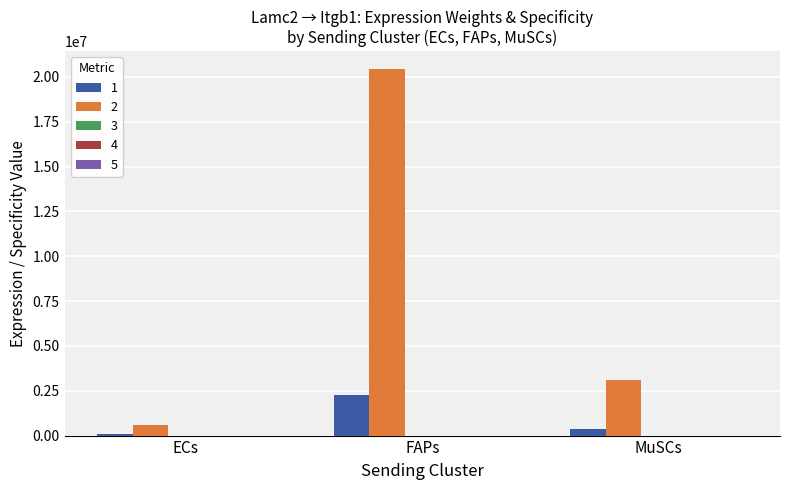

What position from the right is MuSCs?

1